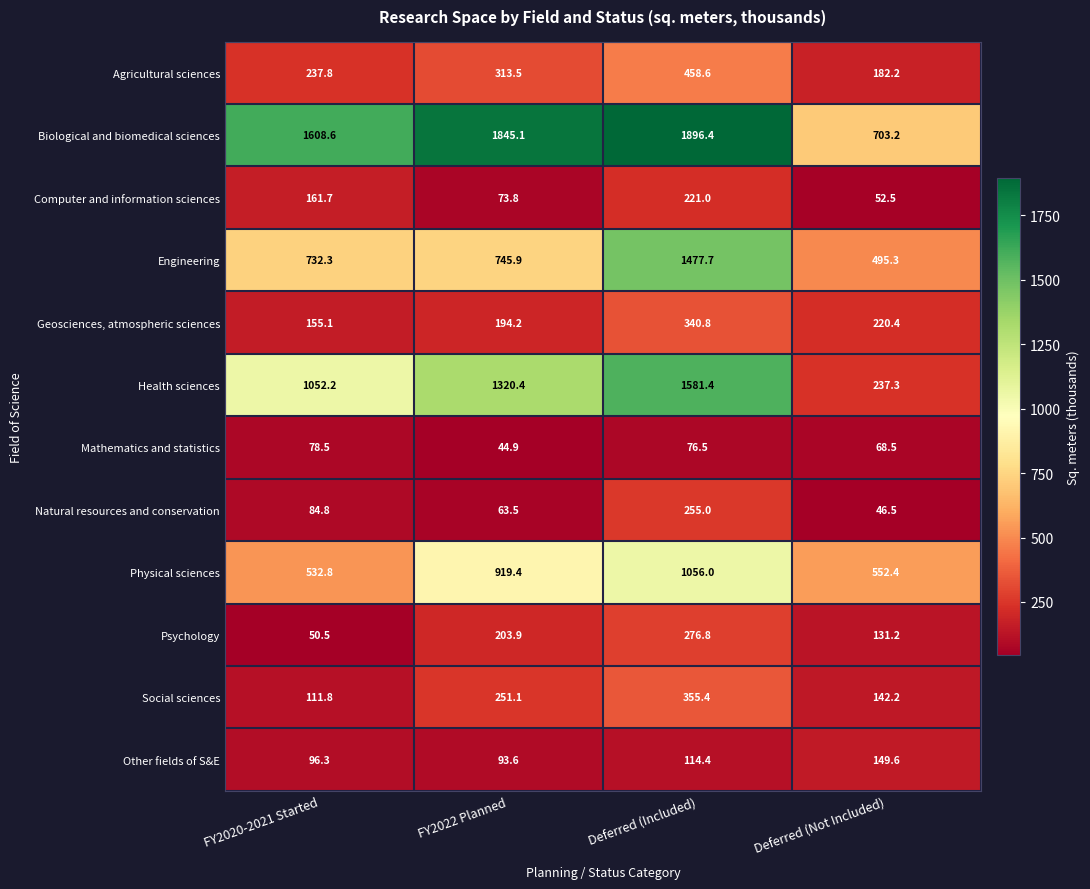

What is the minimum value shown in the chart?

44.9